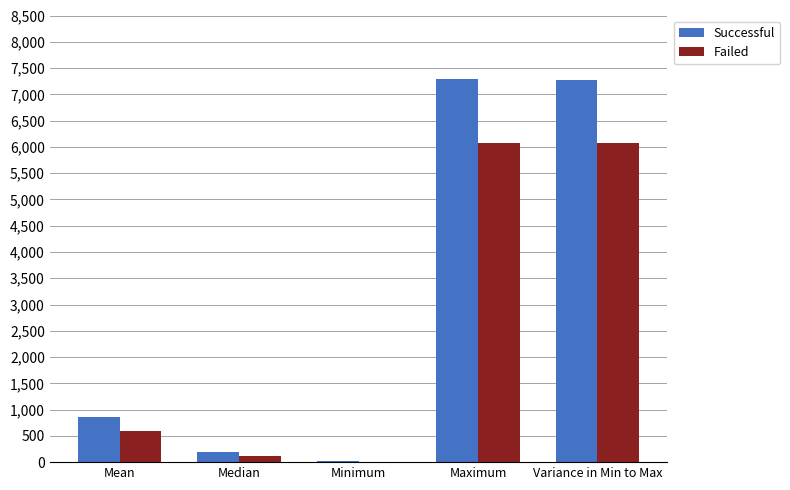

What is the sum of all Successful values?

15643.0